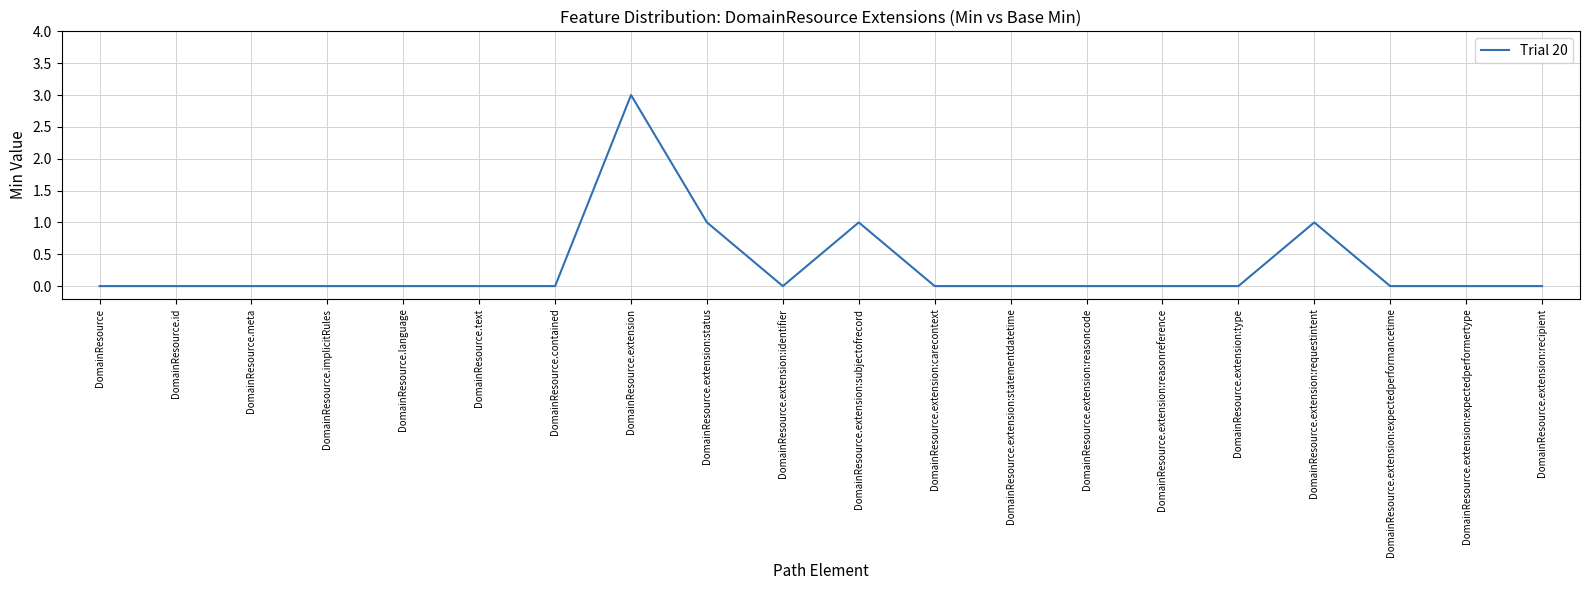

The value at DomainResource.implicitRules is 0. True or false?

True